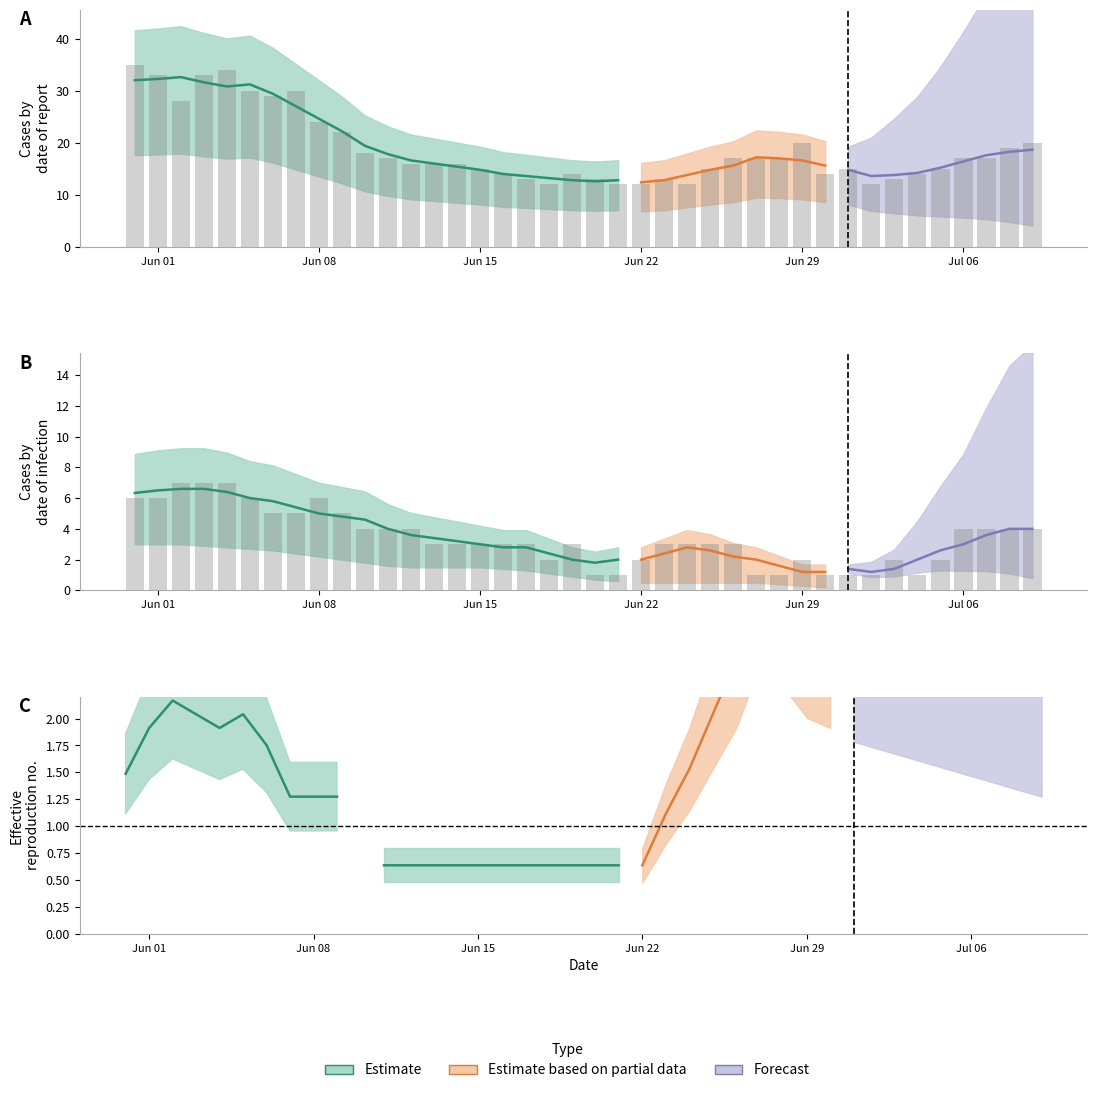

The BS series shows -2 at 32. True or false?

False